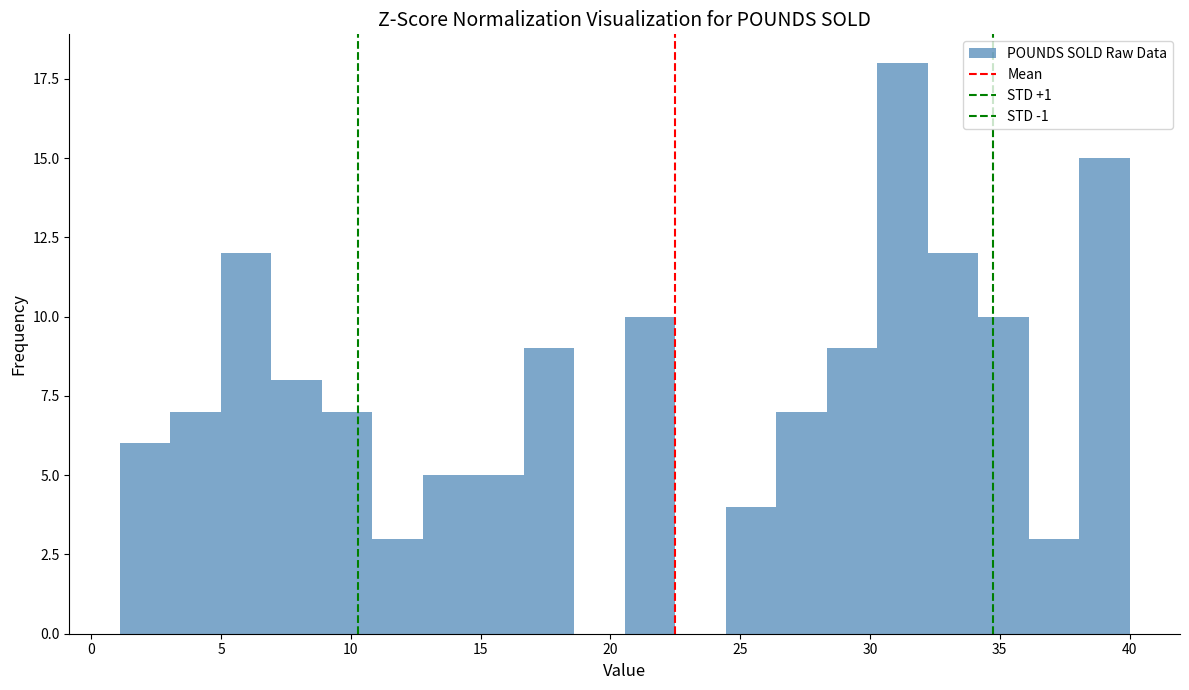

Around what value on the x-axis is the tallest bar? Give the approximate position of its centre, as read against the axis.

31.0